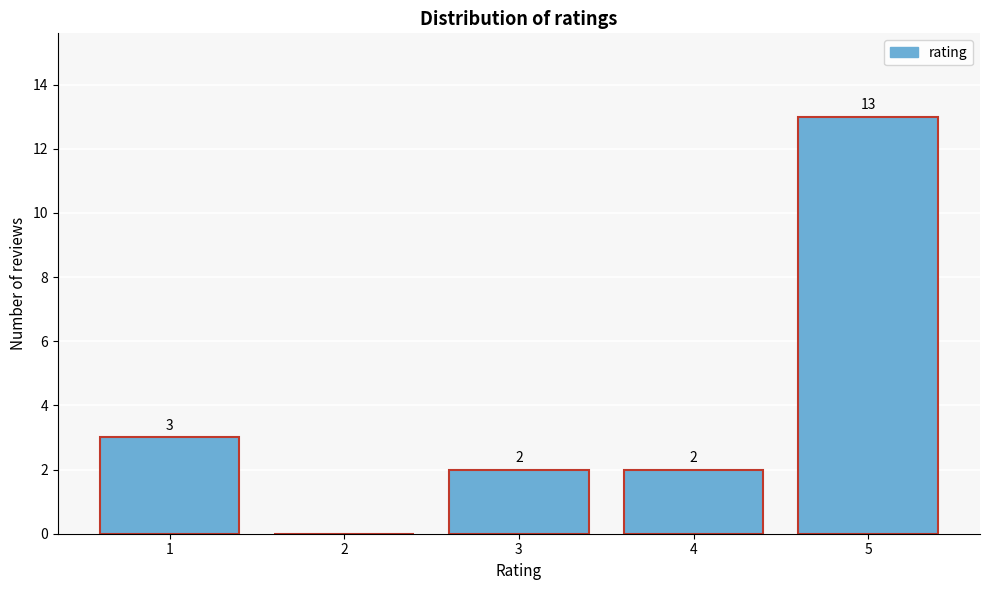

Over which range of the x-axis is the bar tallest?

4.5 to 5.5